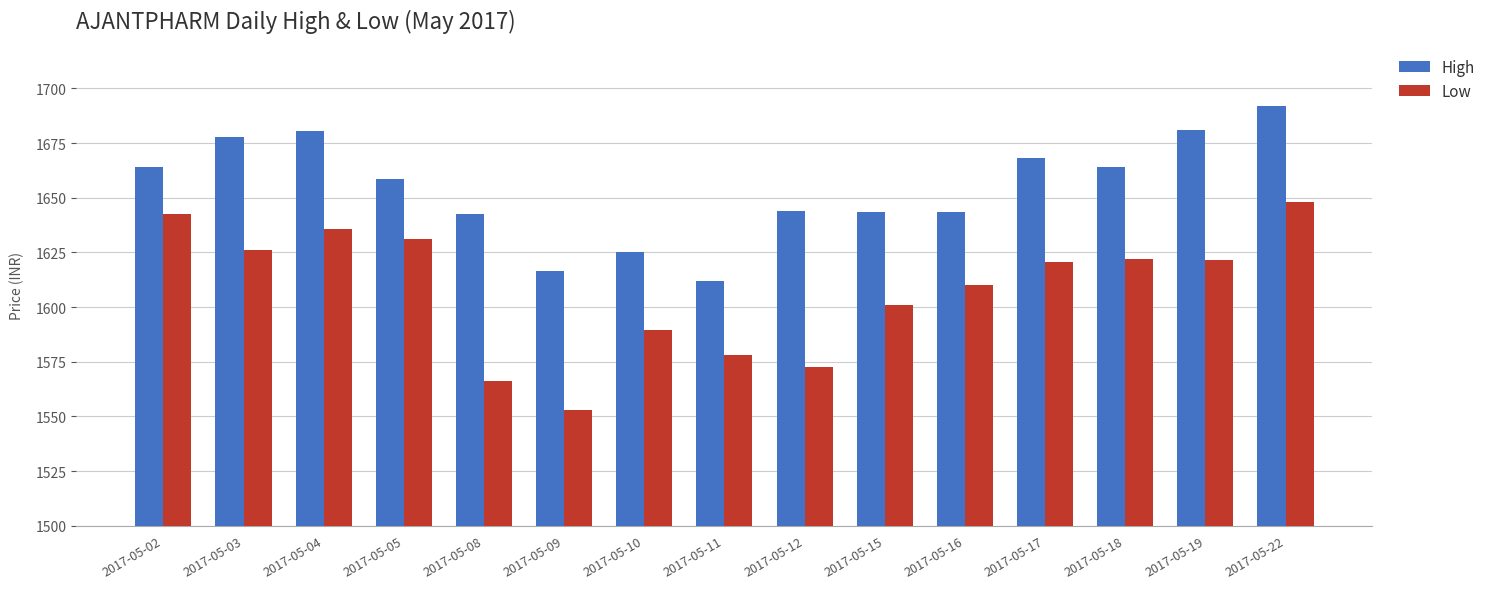

What is the maximum value for Low?

1648.0